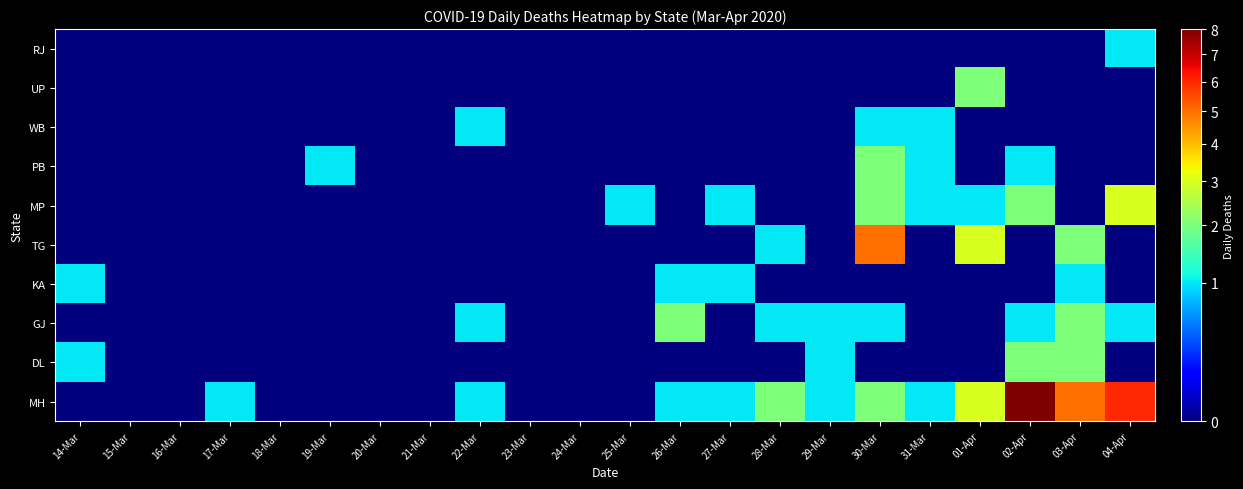

Between 02-Apr and 30-Mar, which is larger?

02-Apr